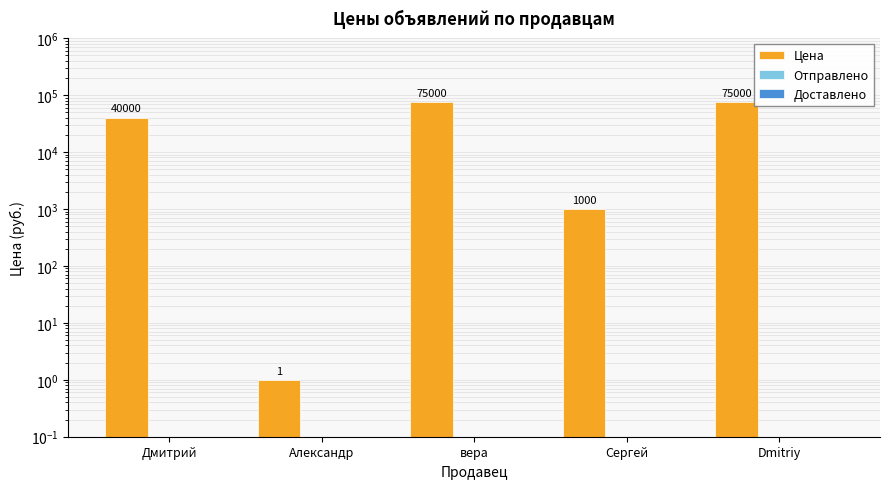

At how many categories does at least one series exceed 56407?

2